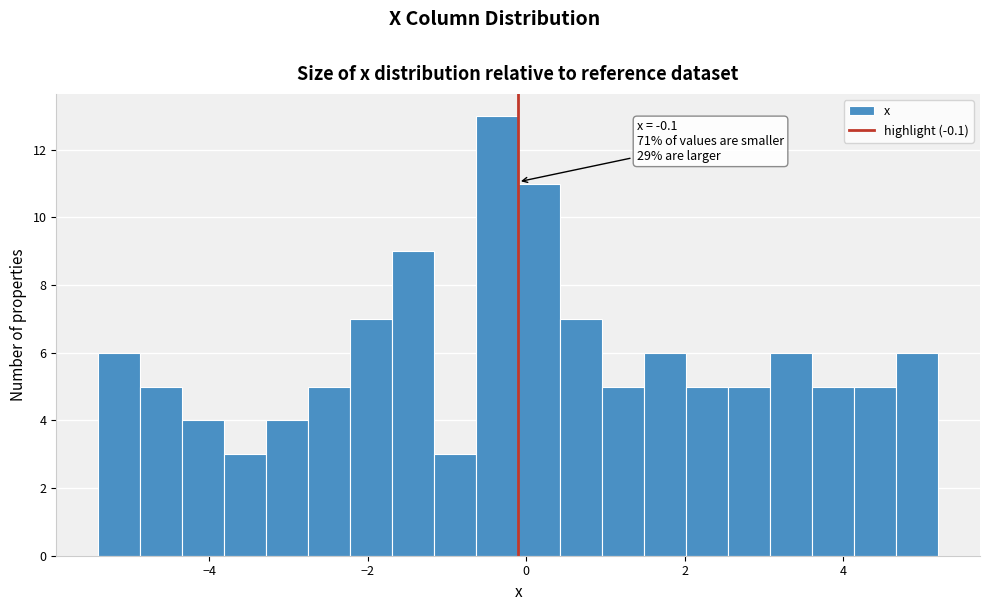

Read against the x-axis, roughly where is the centre of the tallest bar?

-0.4